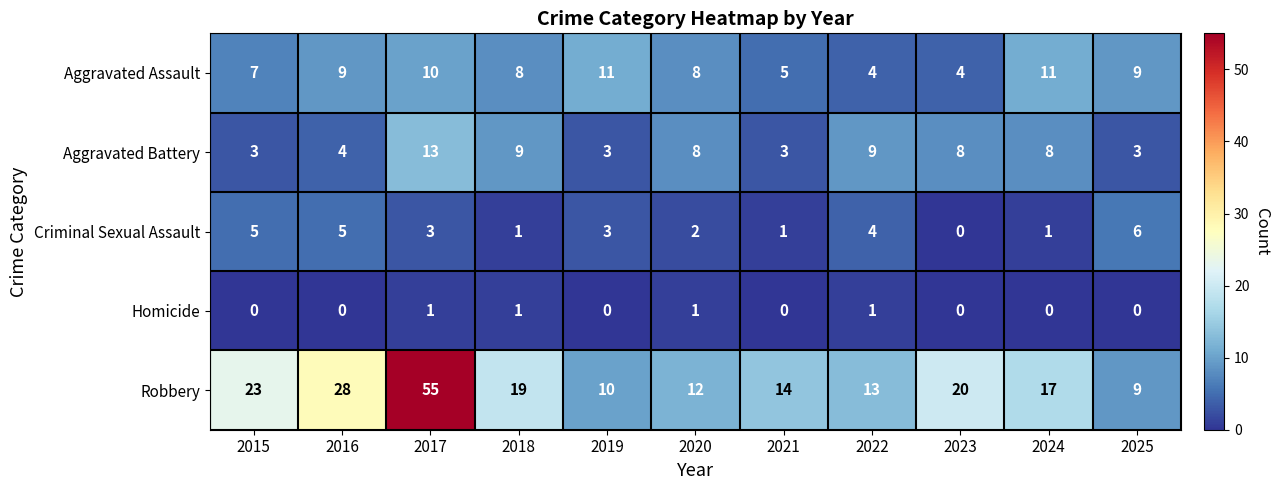

Rank the series at 2017 from highest to lowest value.

Robbery, Aggravated Battery, Aggravated Assault, Criminal Sexual Assault, Homicide